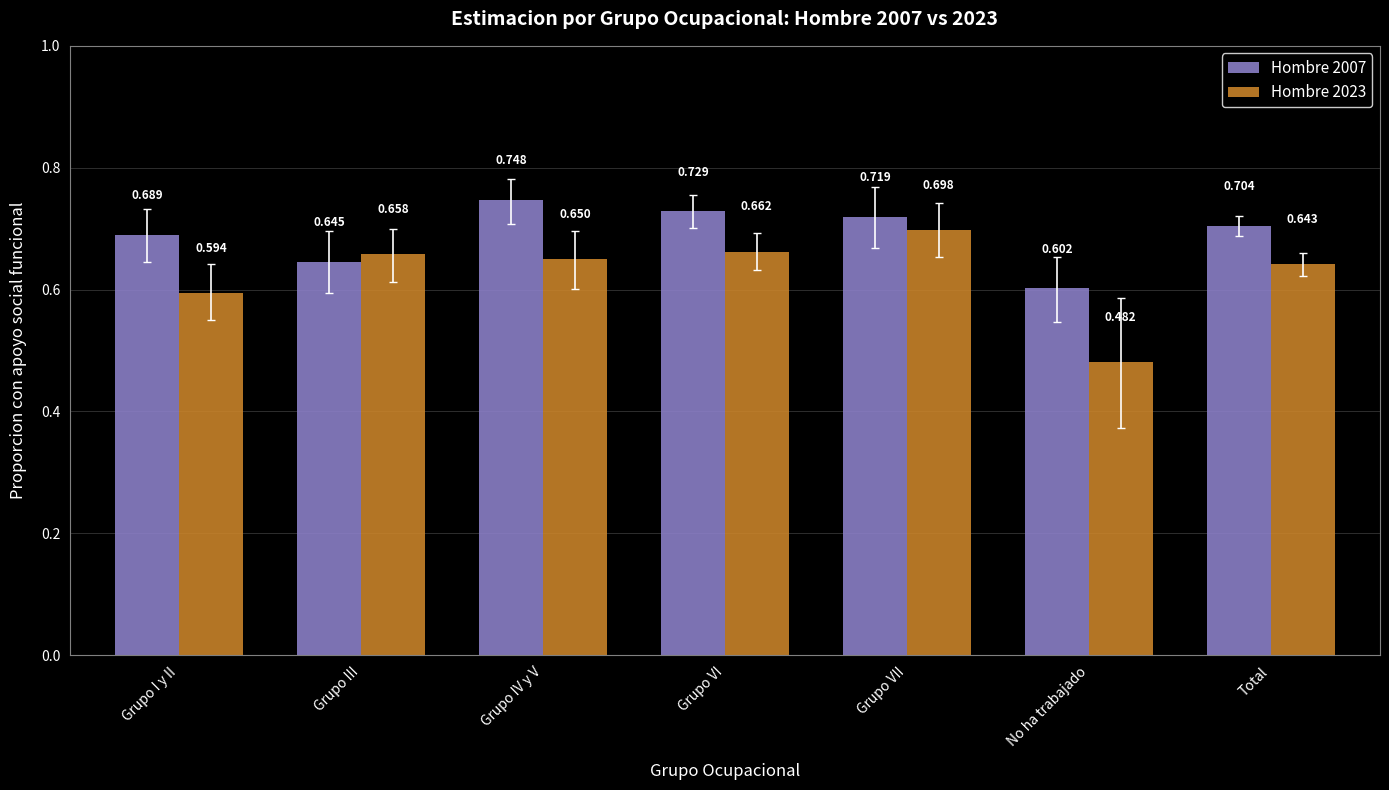

Is it true that Hombre 2007 equals 0.7 at Grupo VII?

True